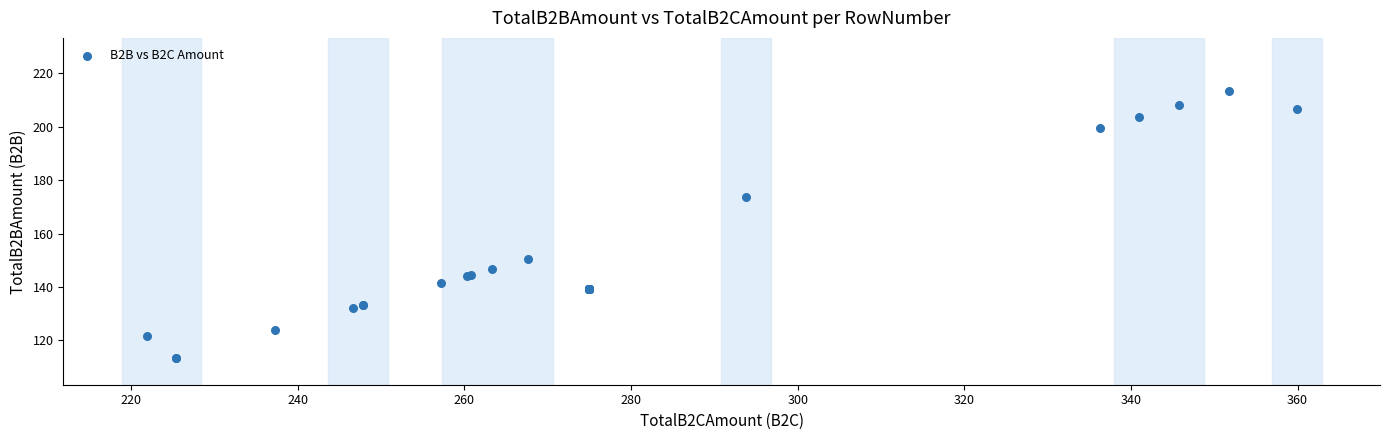

What Y value in the scatter plot is closest to 163?

173.6